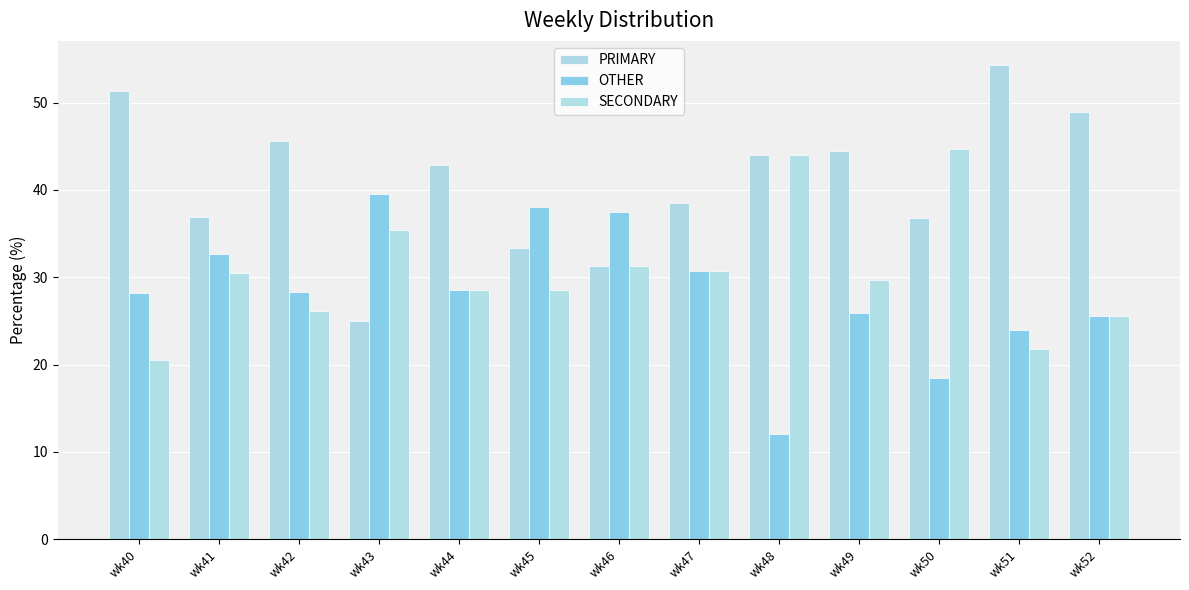

Rank the series by their maximum value, from lowest to highest.

OTHER, SECONDARY, PRIMARY